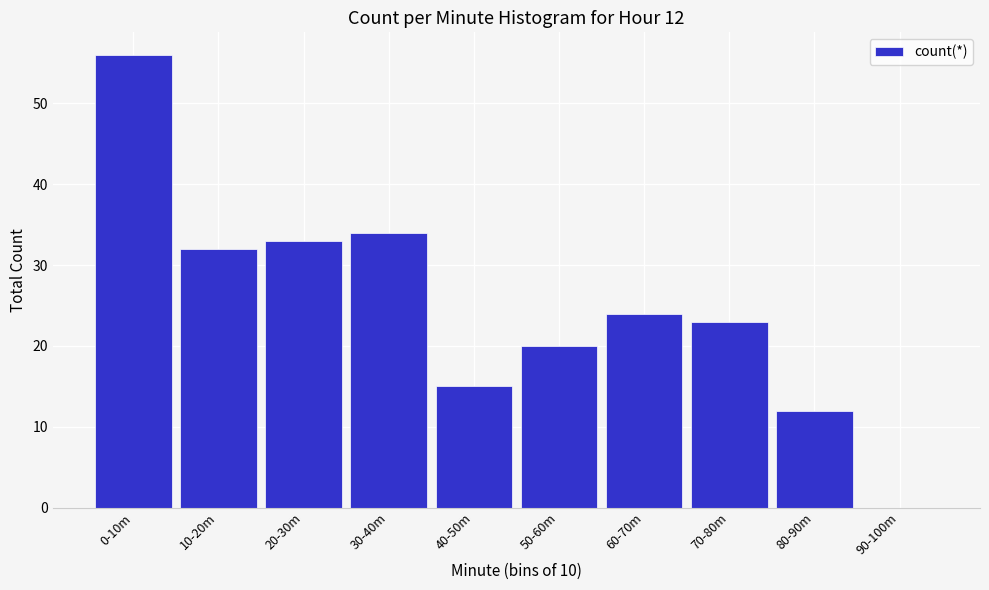

Reading right to left, transcribe all the data shown in this chart.

90-100m=0	80-90m=12	70-80m=23	60-70m=24	50-60m=20	40-50m=15	30-40m=34	20-30m=33	10-20m=32	0-10m=56